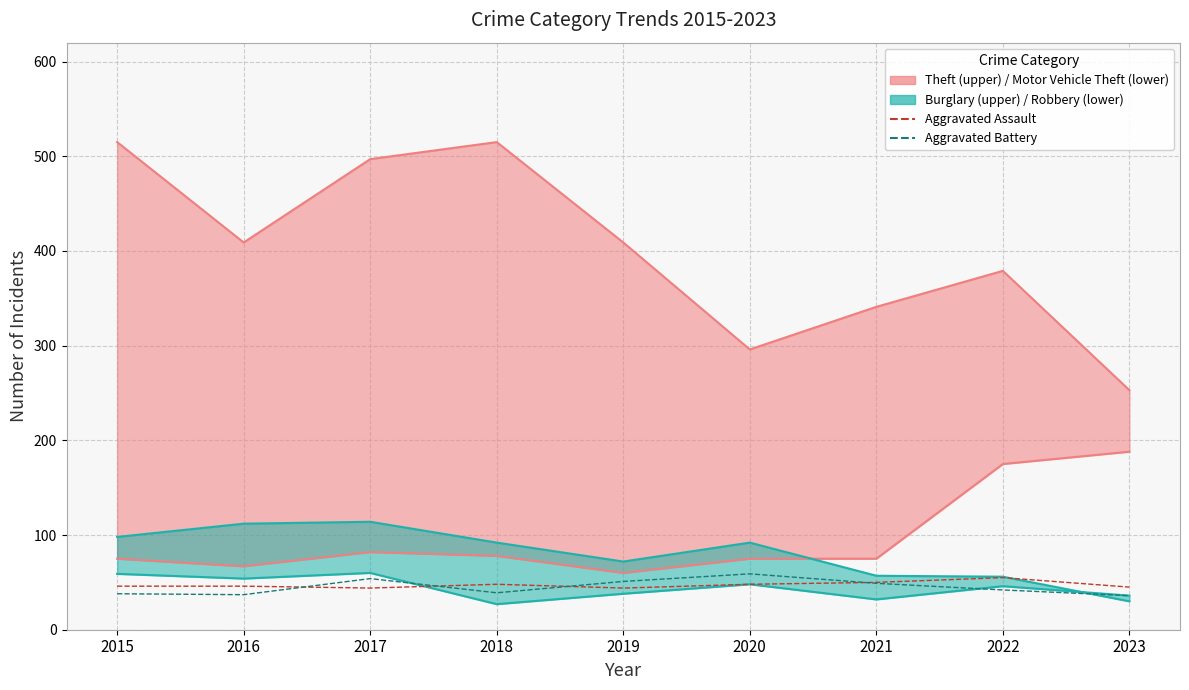

Rank the series by their average value, from lowest to highest.

Aggravated Battery, Aggravated Assault